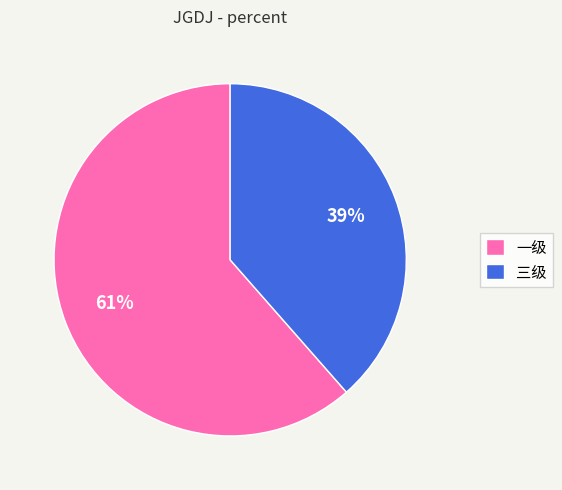

To the nearest percent, what is the average slice percentage?

50%